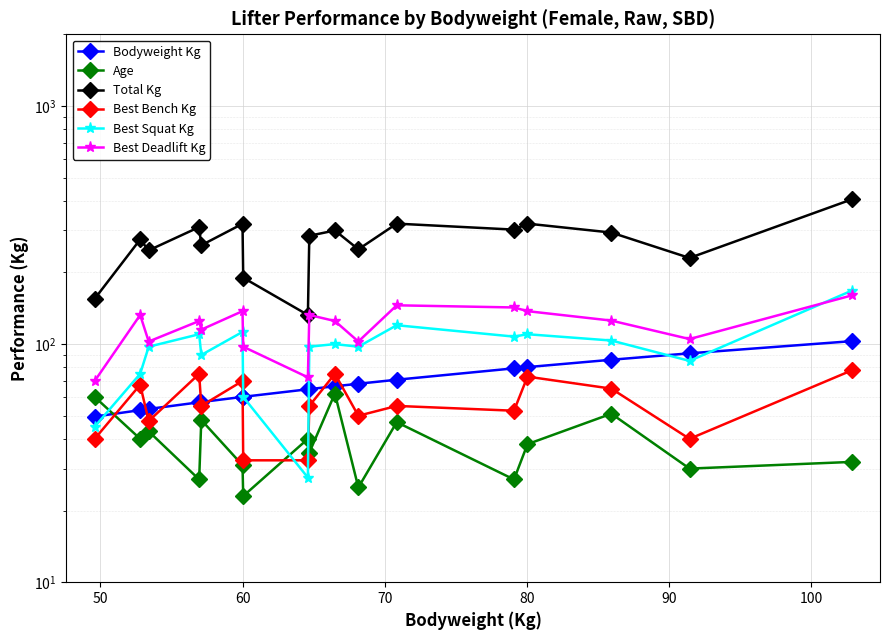

What is the sum of all Total Kg values?

4597.5